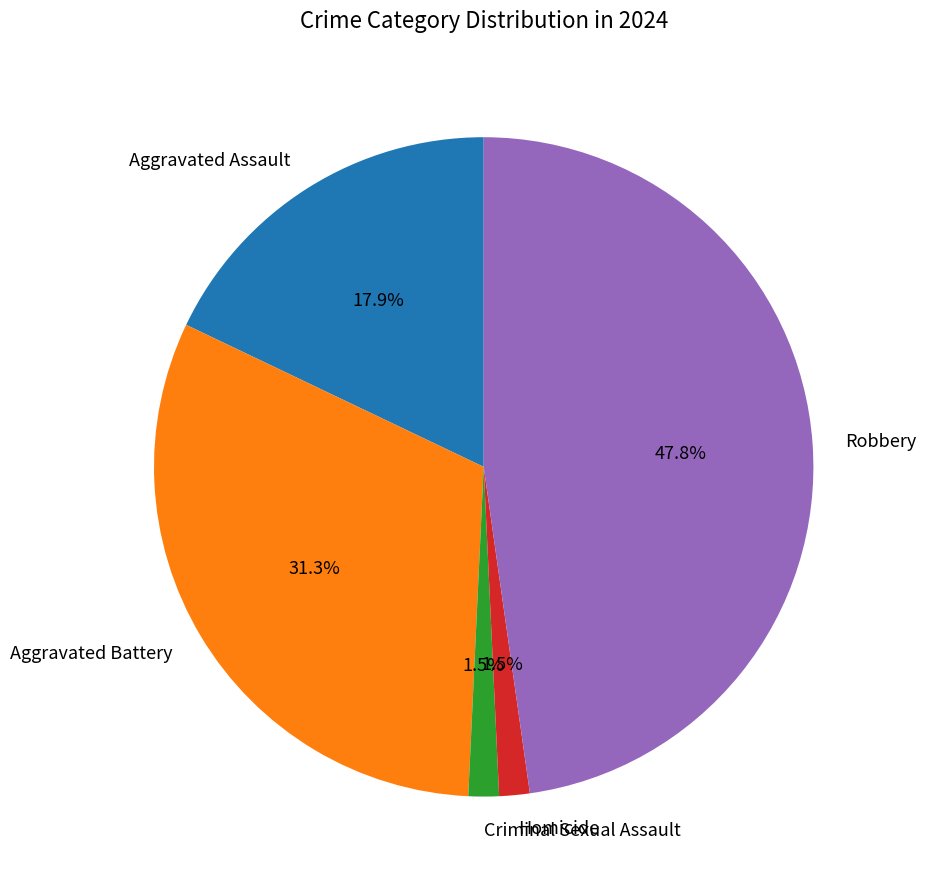

Which has a higher value, Aggravated Assault or Criminal Sexual Assault?

Aggravated Assault